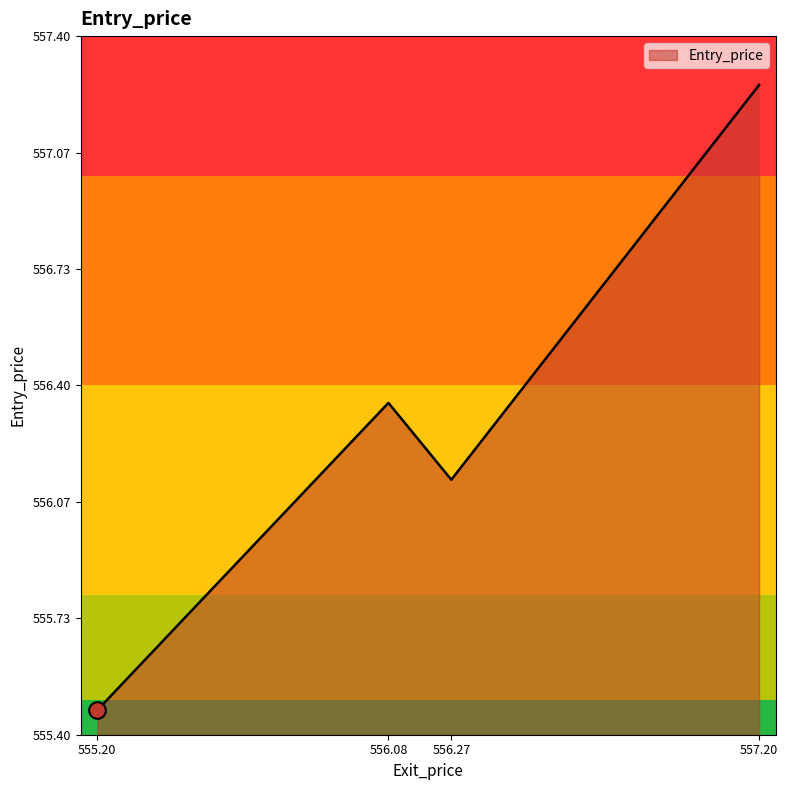

How many lines are shown in the chart?

1